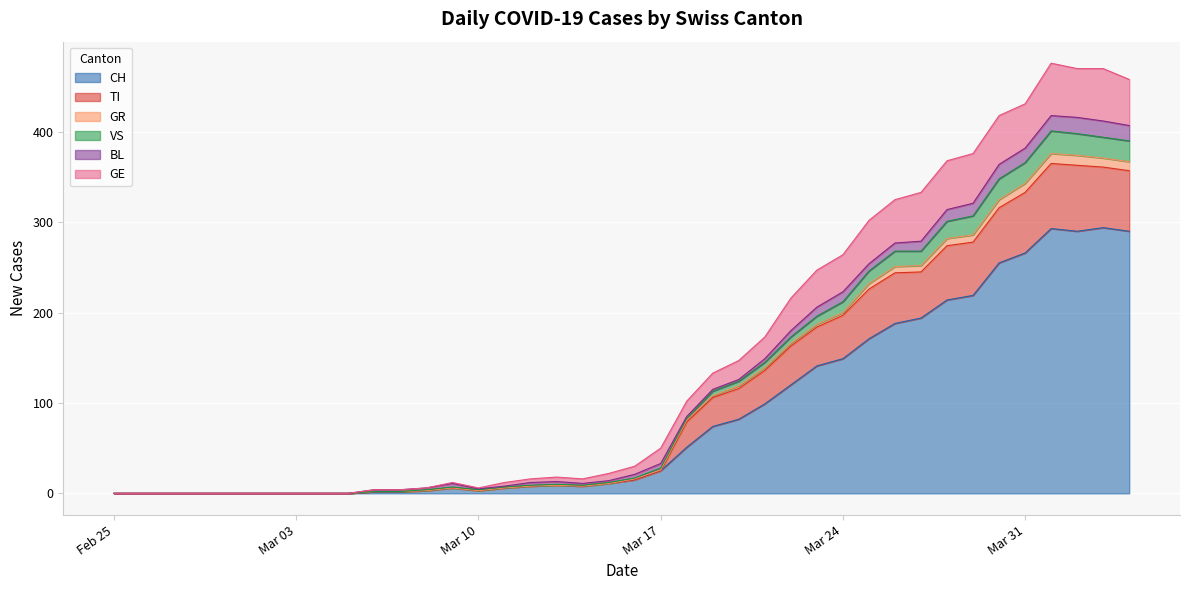

How many data points does each series have?

40